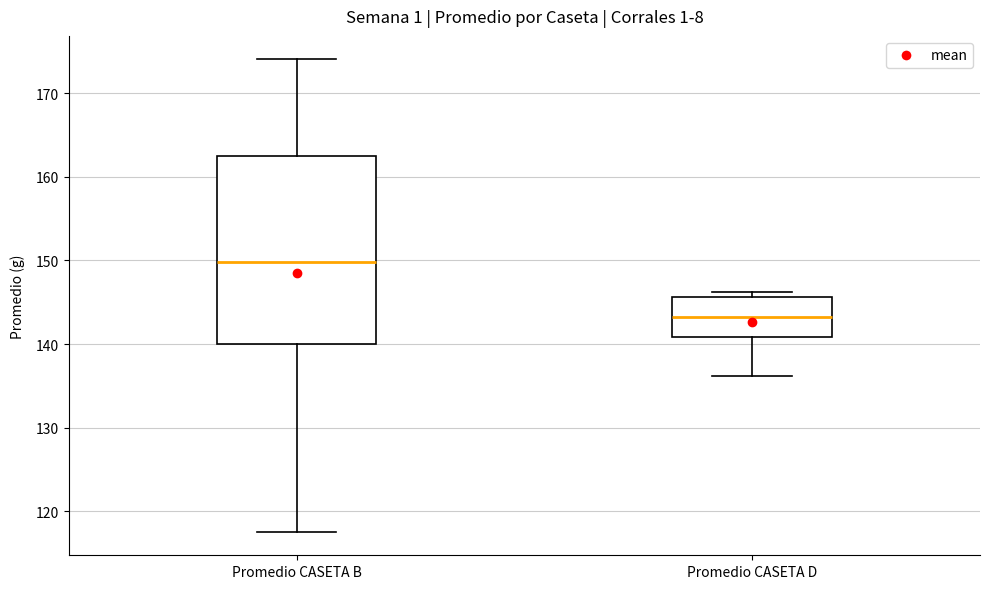

Reading left to right, read every box against the y-axis: the position of its median line, the range the box covers, and the ends of its whiskers. The values are not printed on the chart, so give them approximately, as read against the axis.

Promedio CASETA B: median 150, box 140 to 162, whiskers 118 to 174
Promedio CASETA D: median 143, box 141 to 146, whiskers 136 to 146 (just above the box's upper edge)